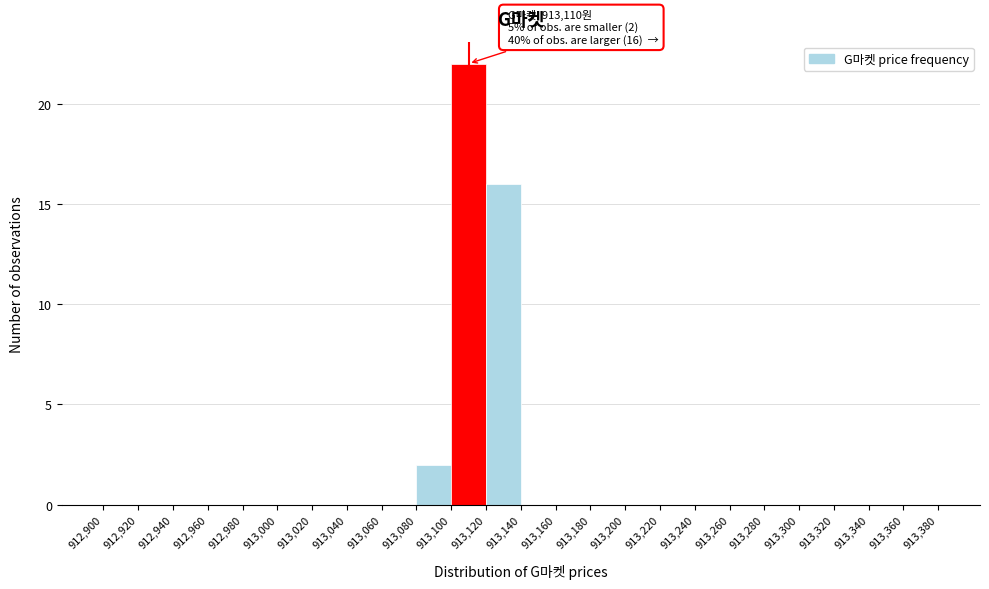

Over which range of the x-axis is the bar tallest?

913,100 to 913,120